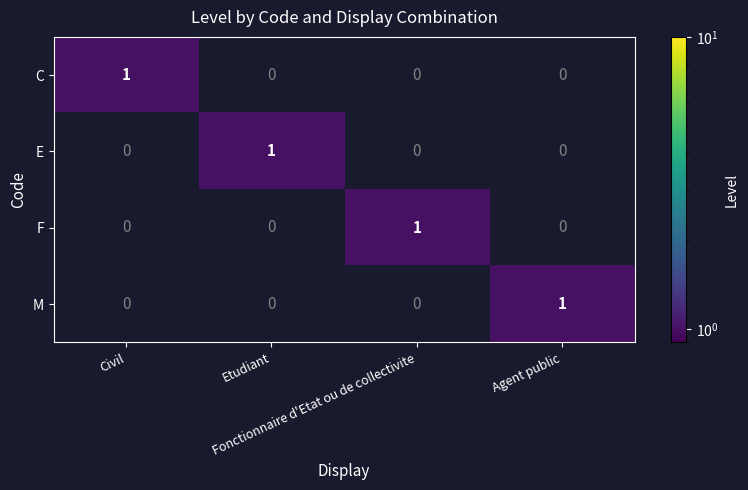

At how many categories does at least one series exceed 0?

4